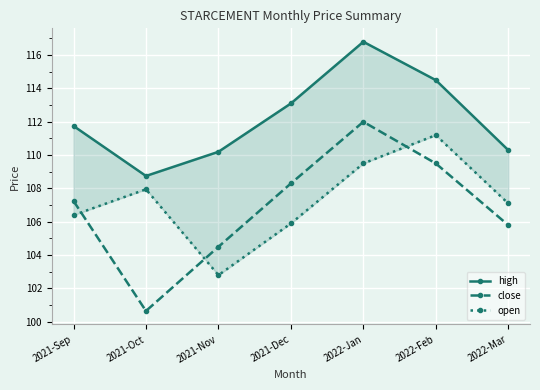

Read the open value at 2021-Oct.

108.0